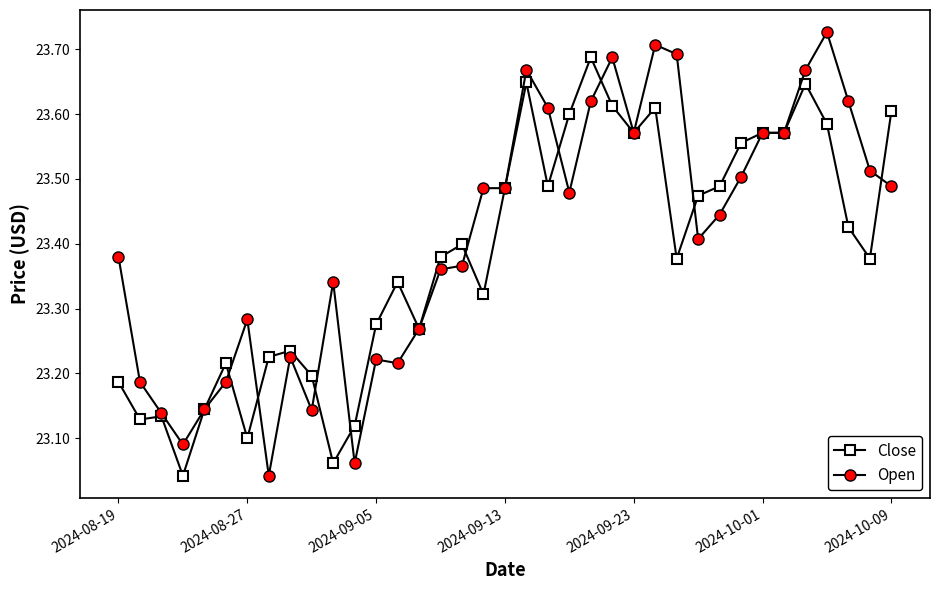

List the series in order of their peak value, highest first.

Open, Close